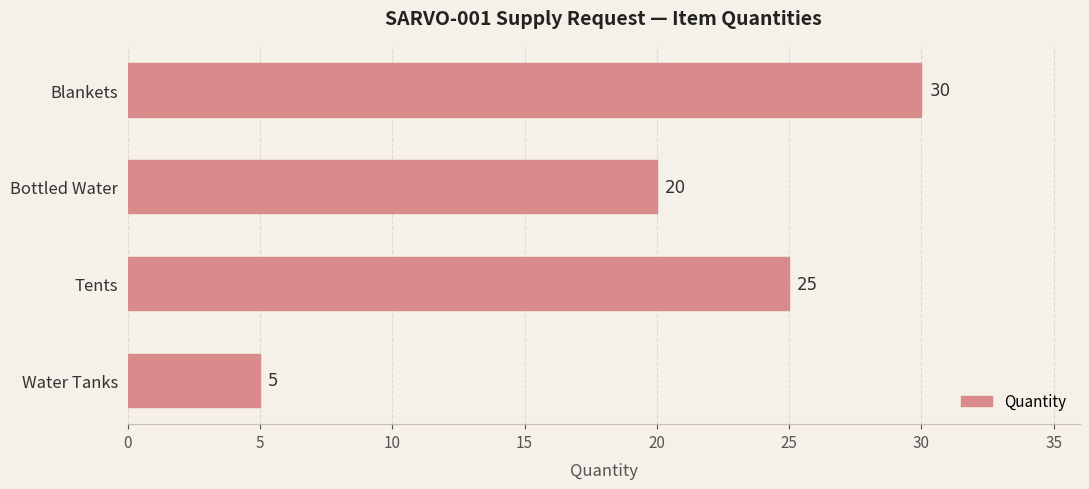

What is the change in value from Bottled Water to Water Tanks?

-15